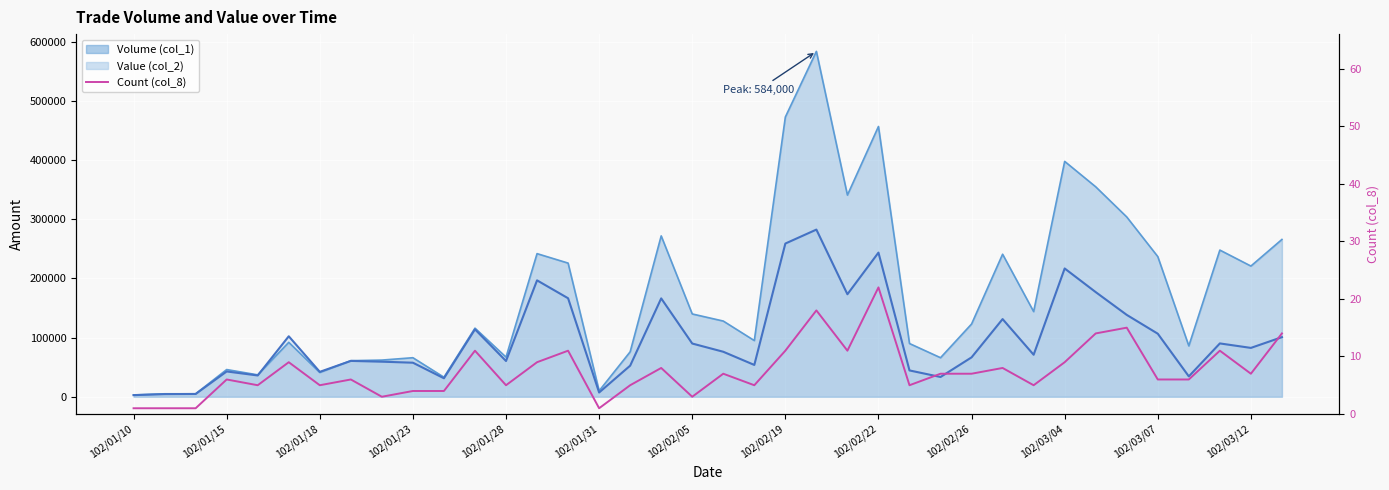

What is the sum of all values?

286